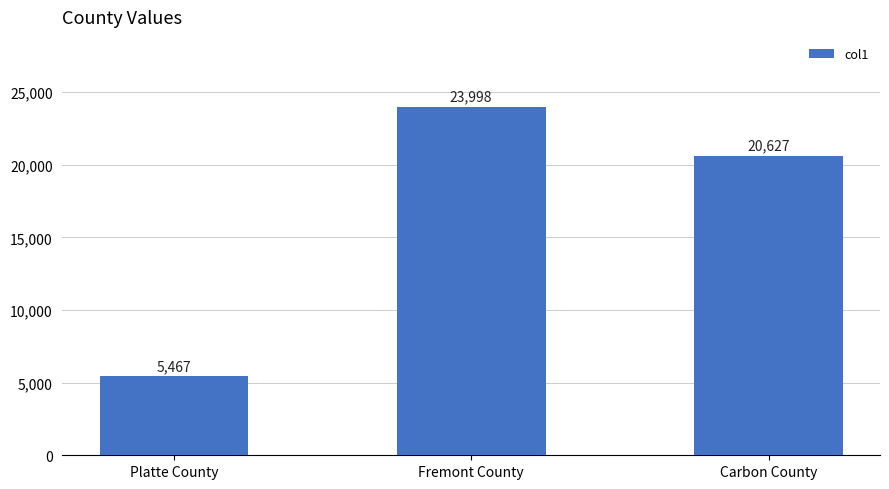

List the labels in order of value, largest first.

Fremont County, Carbon County, Platte County